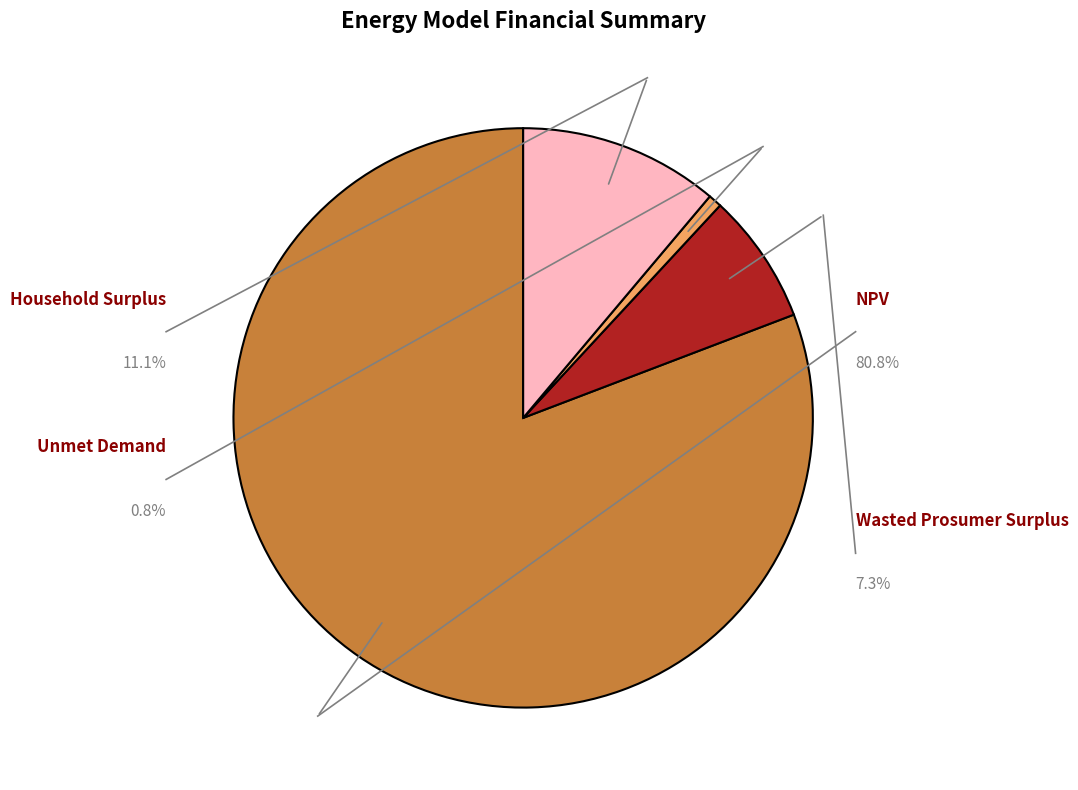

The NPV slice represents 81% of the pie. True or false?

True